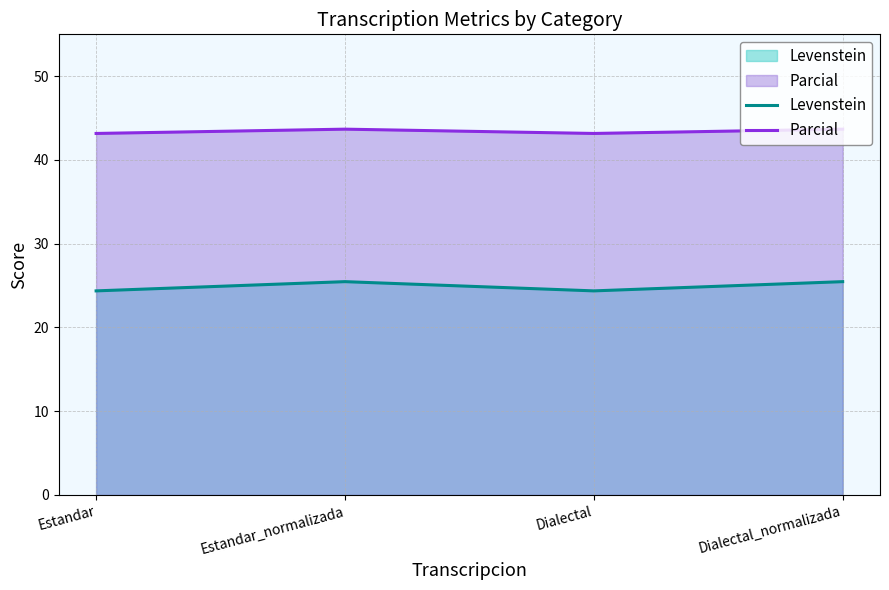

In Levenstein, how many points are lower than both neighbors (excluding endpoints)?

1